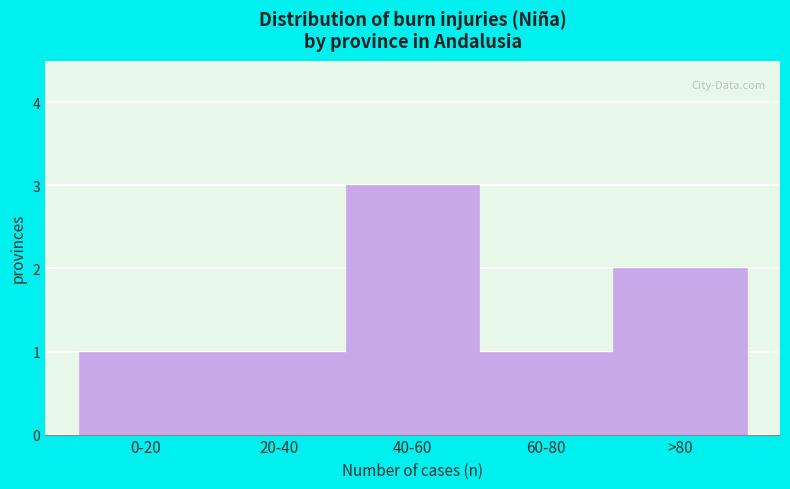

Reading left to right, transcribe all the data shown in this chart.

1	1	3	1	2